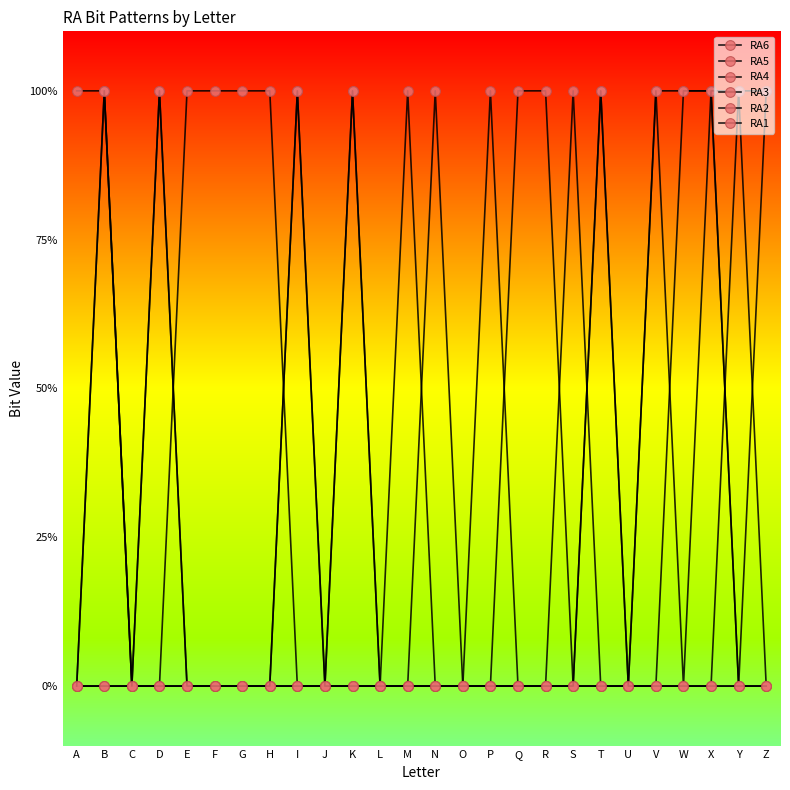

Is this an area chart (filled region under the line)?

No